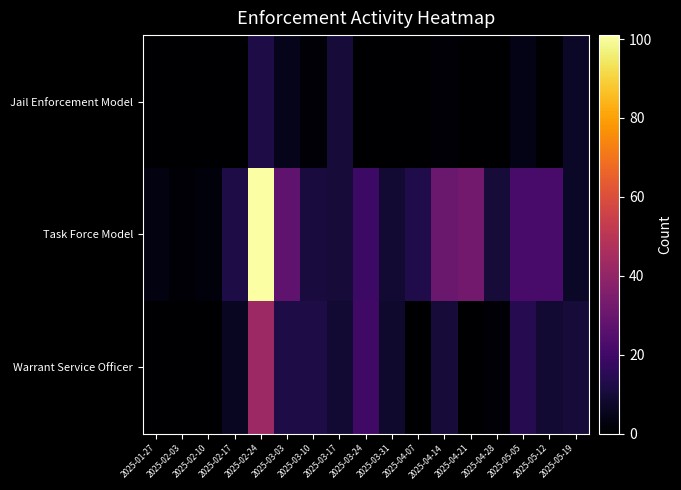

Rank the series by their average value, from lowest to highest.

Jail Enforcement Model, Warrant Service Officer, Task Force Model